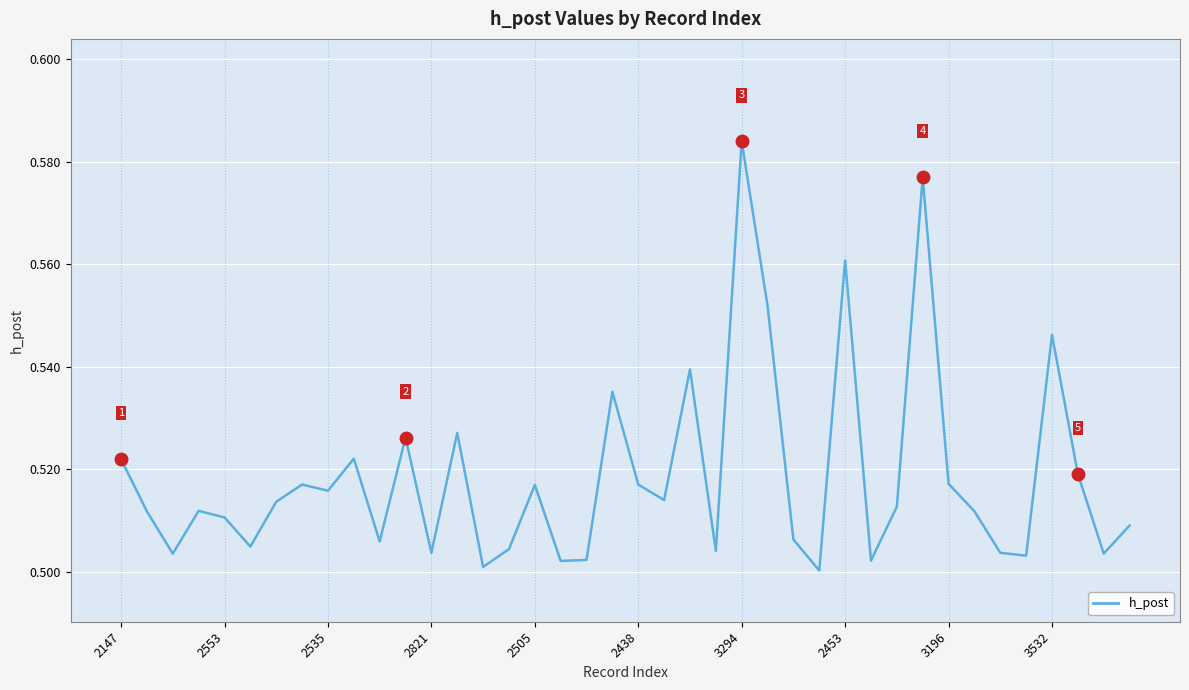

Which label corresponds to the largest value in the chart?

3294